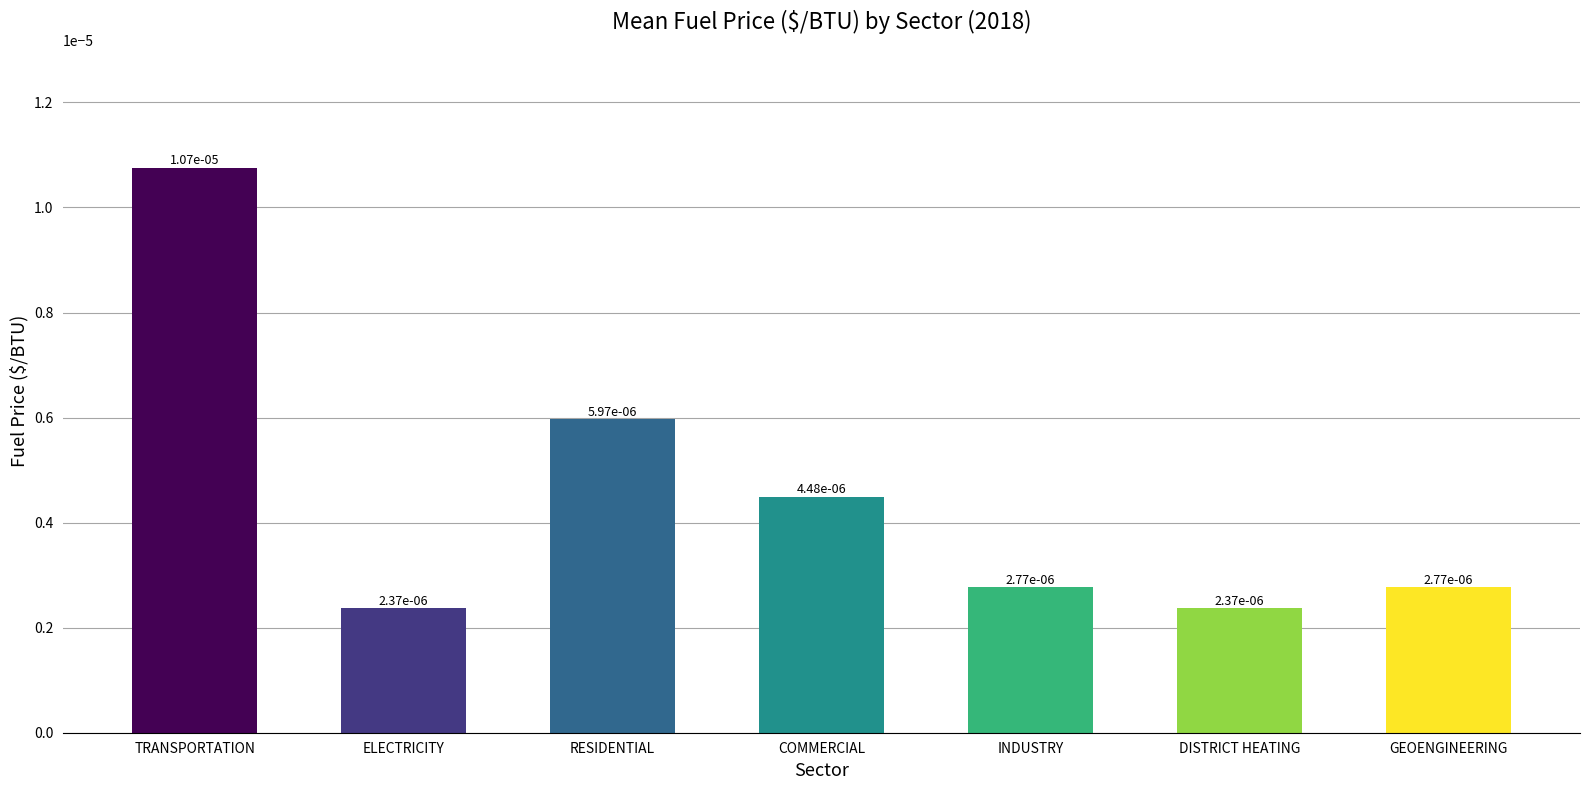

Are the bars grouped side by side (vs. stacked)?

No